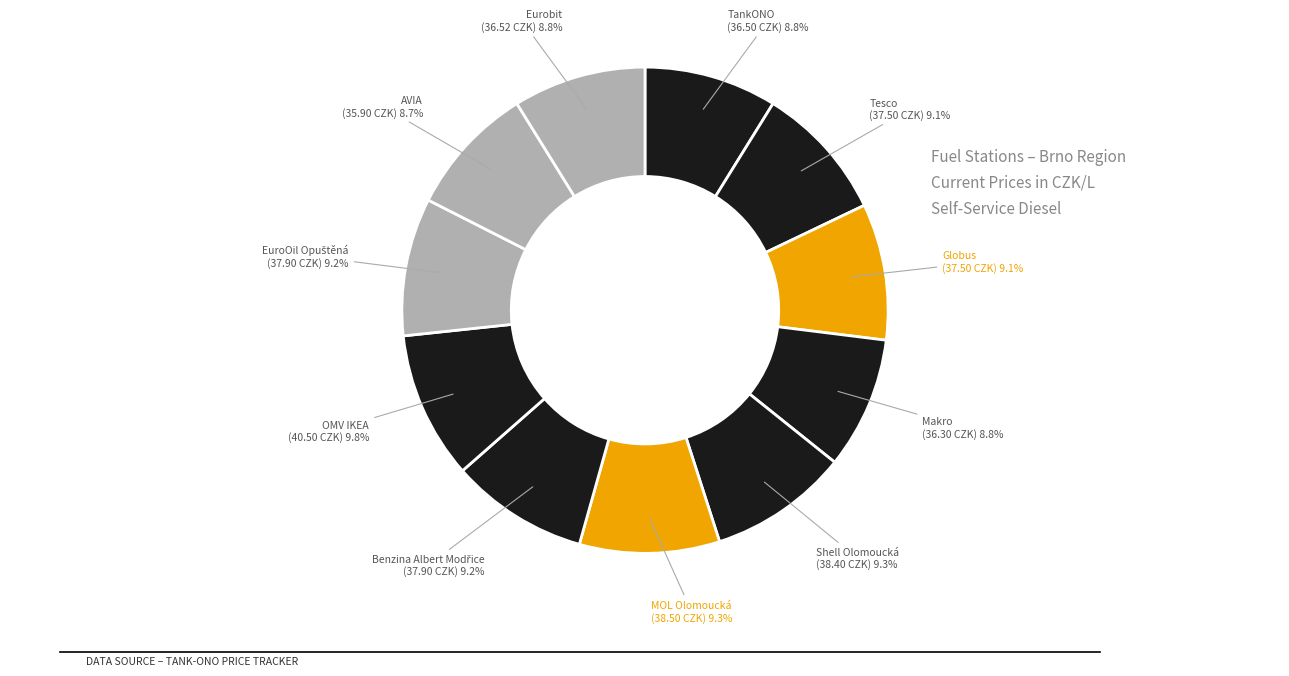

To the nearest percent, what is the difference between the largest and smallest slice percentages?

1%